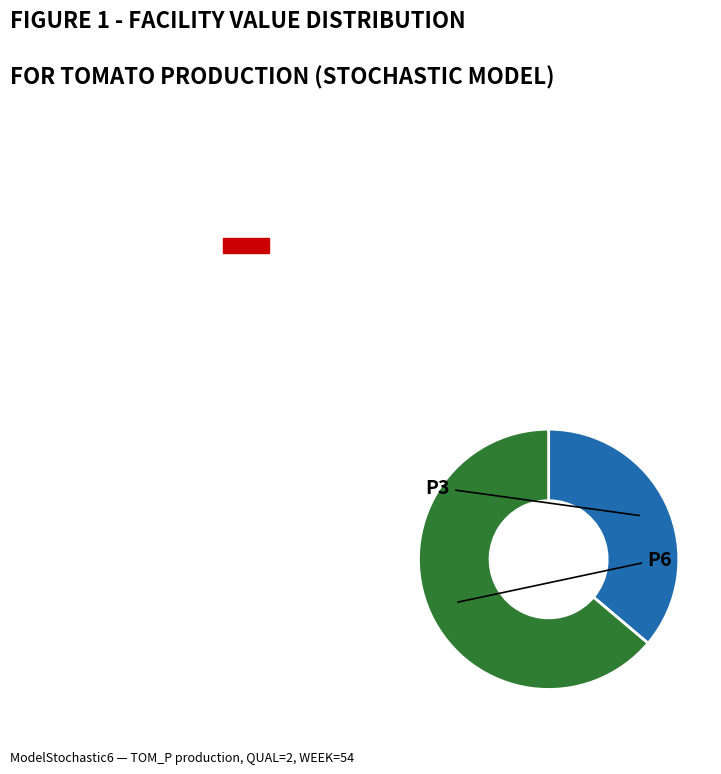

Count the number of slices in the pie.

2